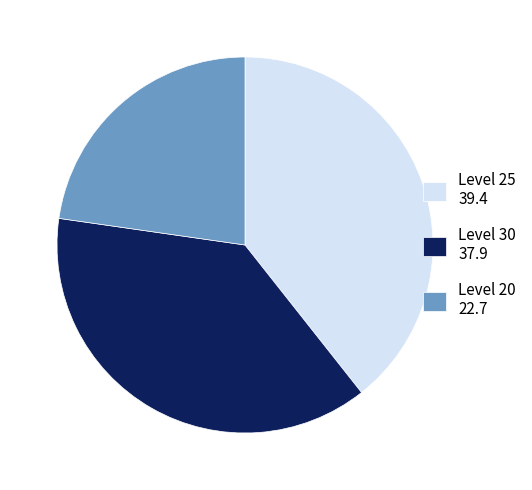

Which slice is the largest?

Level 25 39.4